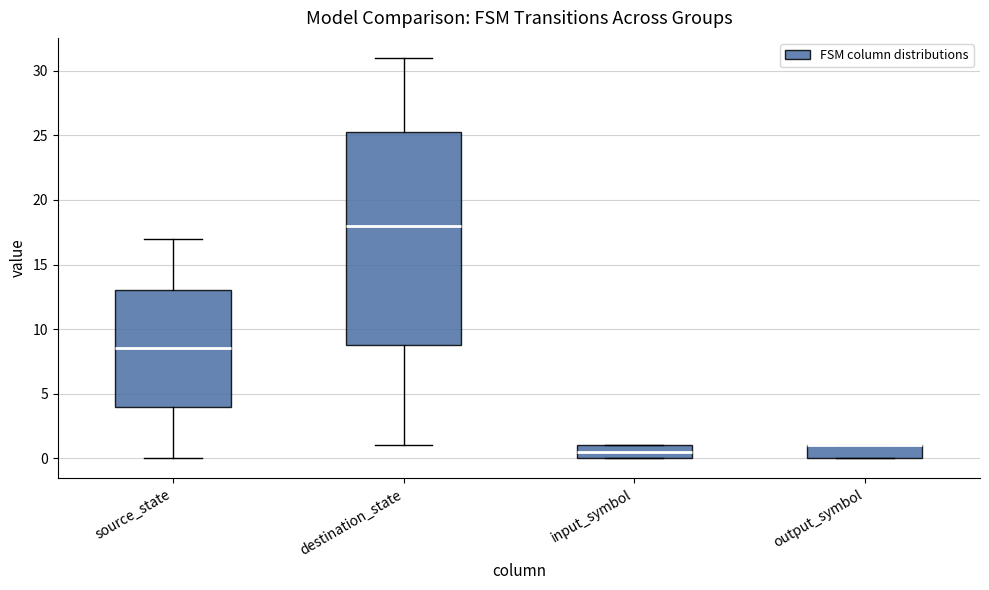

Reading left to right, transcribe this box plot: for each box, give where its median line is, the range the box spans, and where its two whiskers end, as read against the y-axis. The values are not printed on the chart, so give them approximately, as read against the axis.

source_state: median 8.5, box 4.0 to 13.0, whiskers 0.0 to 17.0
destination_state: median 18.0, box 9.0 to 25.5, whiskers 1.0 to 31.0
input_symbol: median 0.5, box 0.0 to 1.0, whiskers 0.0 to 1.0
output_symbol: median 1.0 (drawn on the box's upper edge), box 0.0 to 1.0, whiskers 0.0 to 1.0